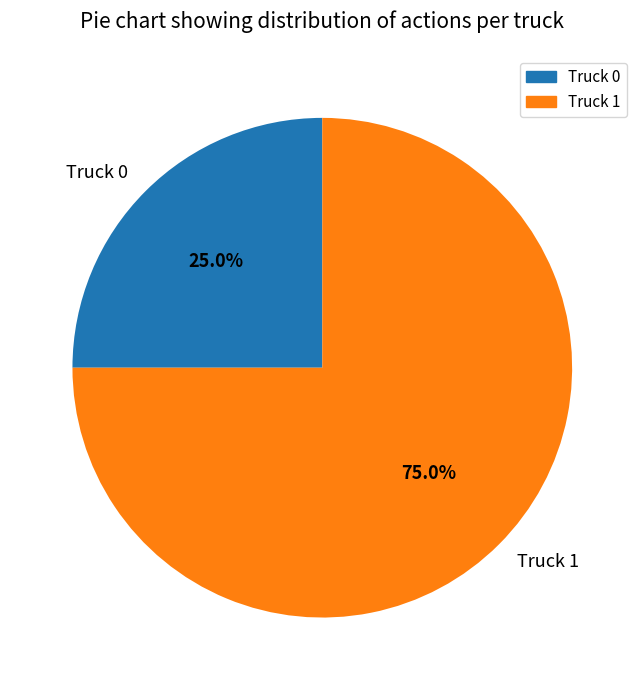

What is the largest slice in the pie chart?

Truck 1